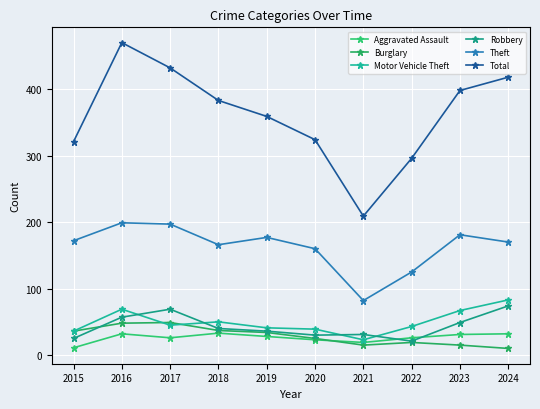

How many interior local peaks does the Total series have?

1